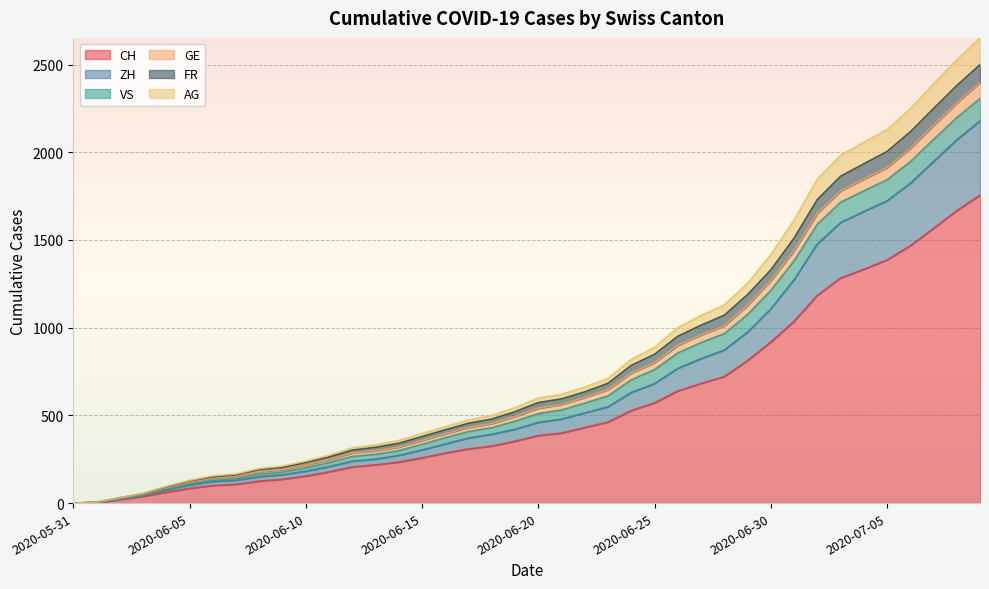

What are all the series names shown in the legend?

CH, ZH, VS, GE, FR, AG